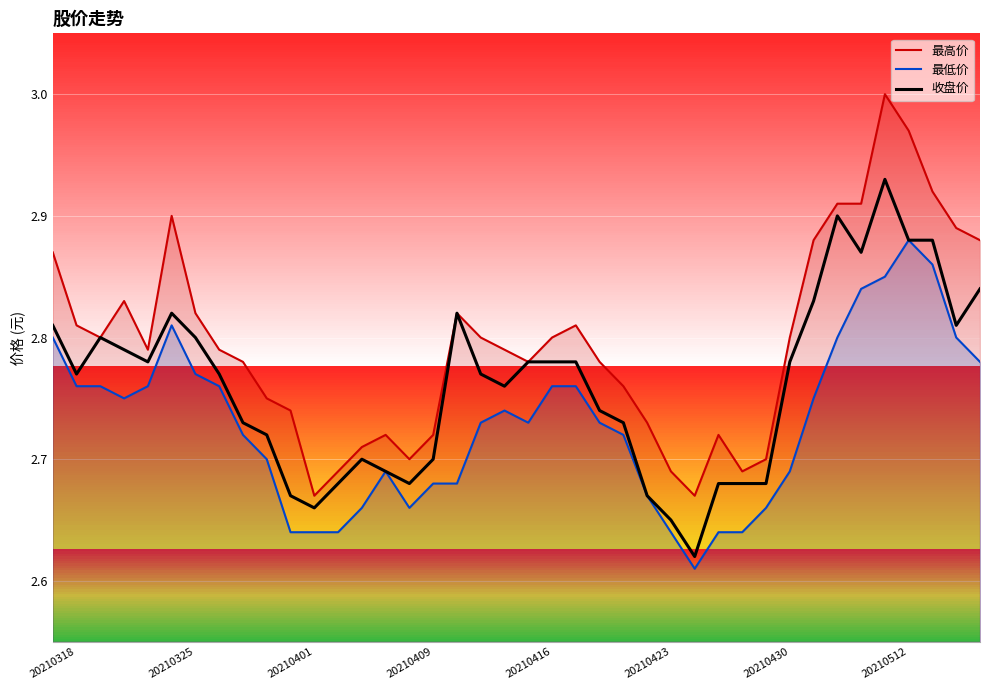

The value of 最低价 at 20210326 is 2.8. True or false?

True